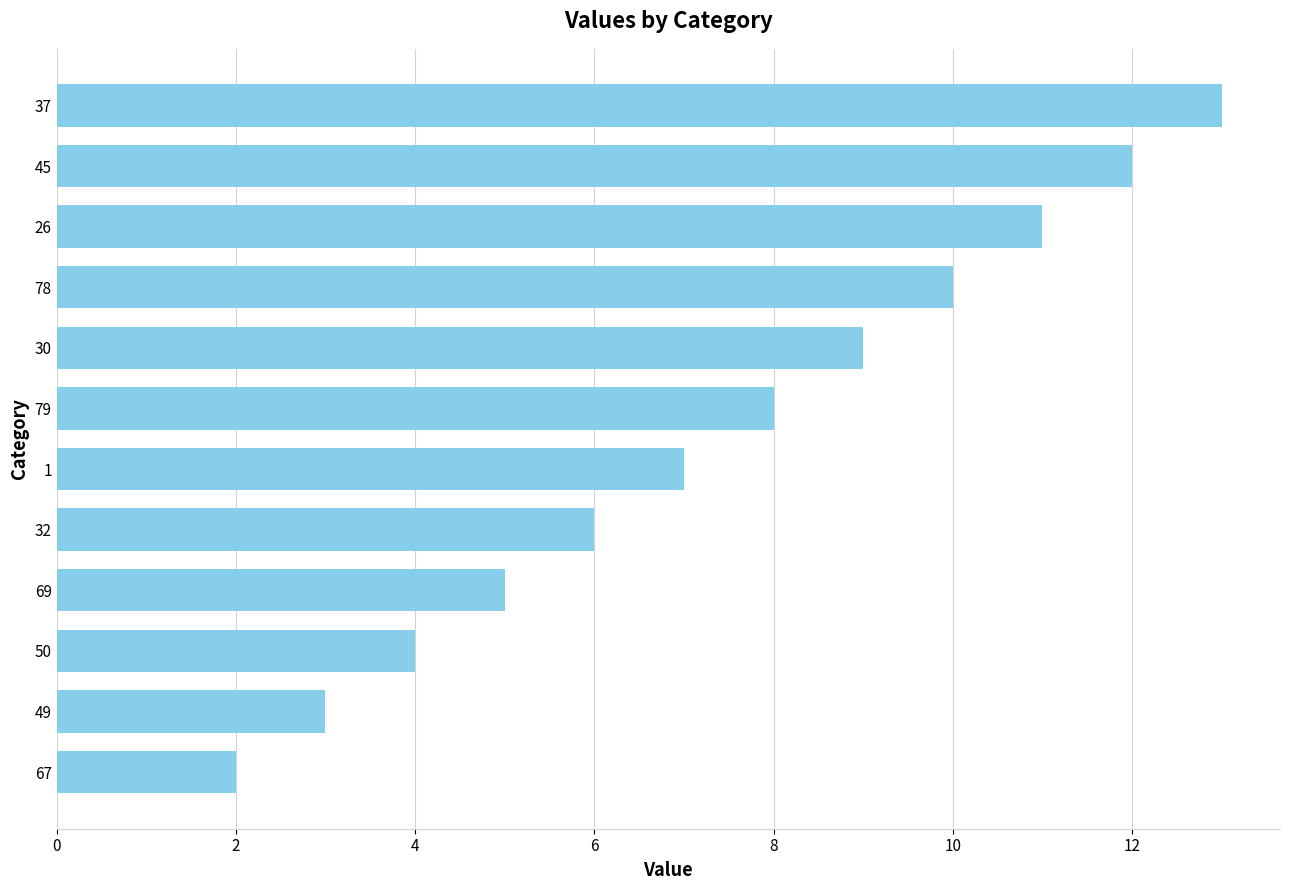

List the labels in order of value, smallest first.

67, 49, 50, 69, 32, 1, 79, 30, 78, 26, 45, 37